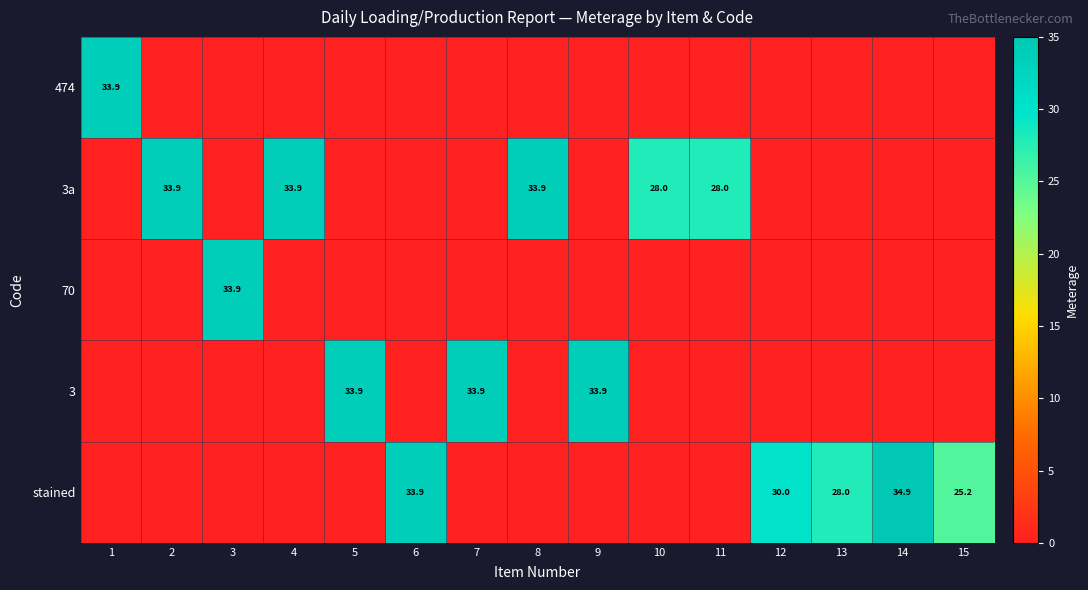

At which category is the sum across all series the highest?

14